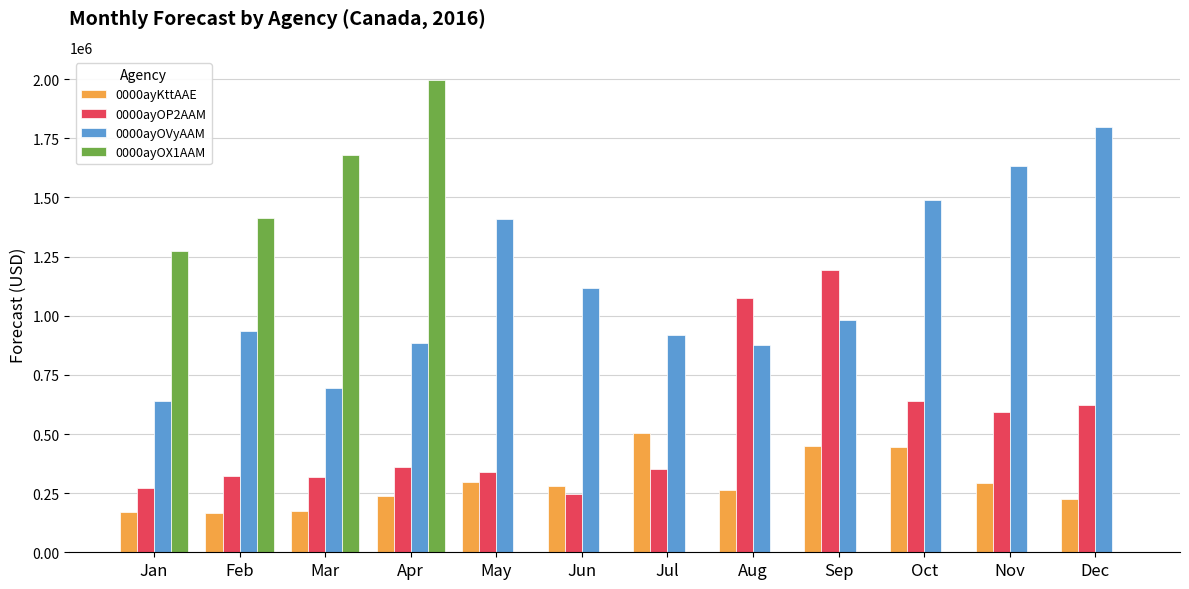

What is the difference between the 0000ayOVyAAM values at Jun and Jul?

201182.6